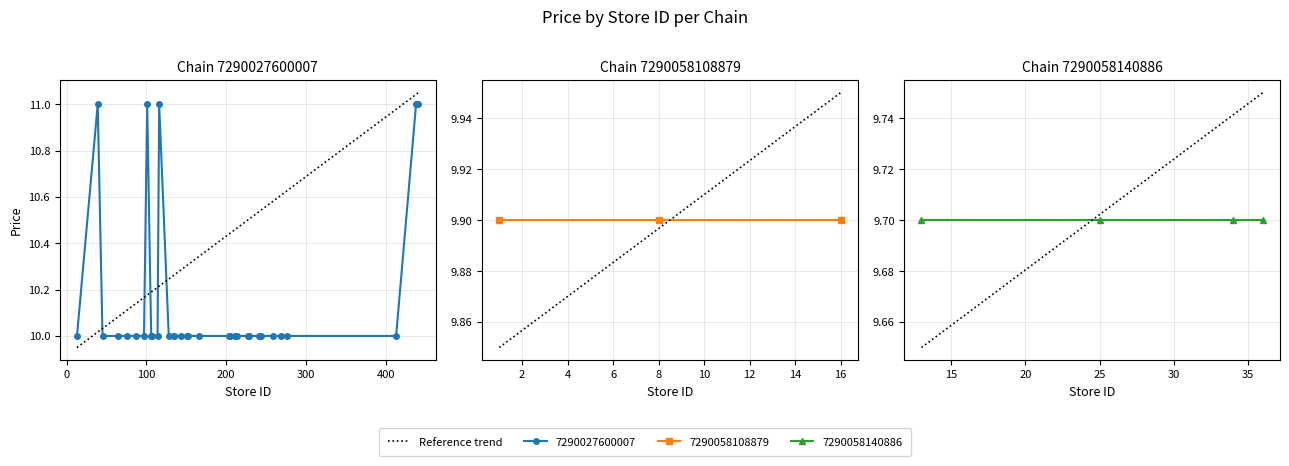

Does the chart display data point markers on the line(s)?

Yes